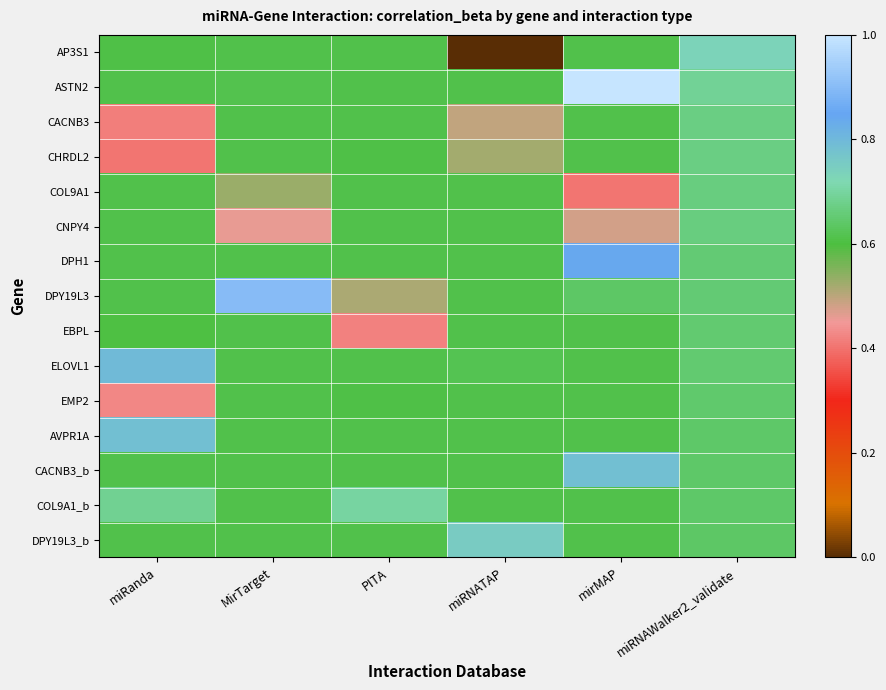

Between miRanda and miRNAWalker2_validate, which is larger?

miRNAWalker2_validate